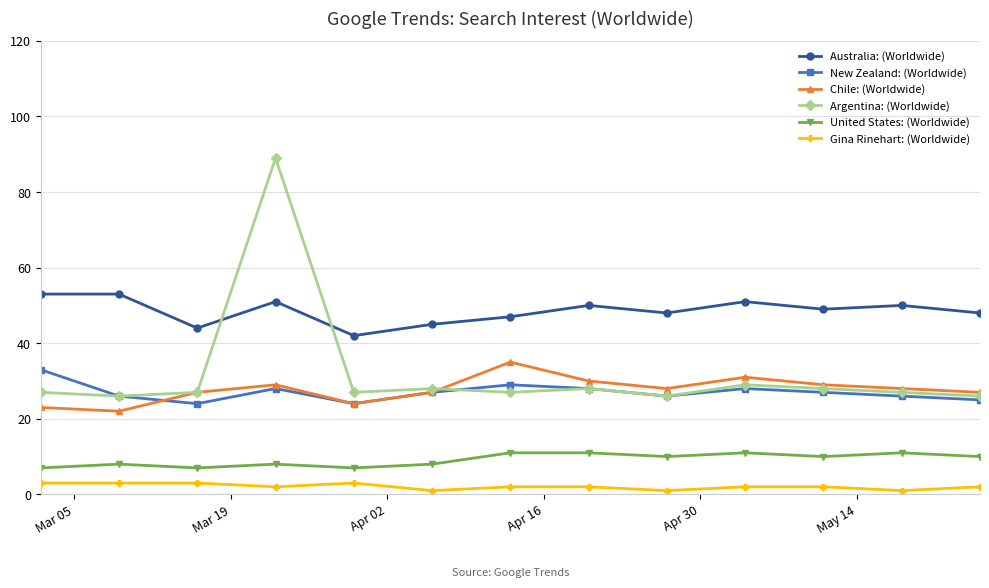

Which series has the widest spread of values?

Argentina: (Worldwide)